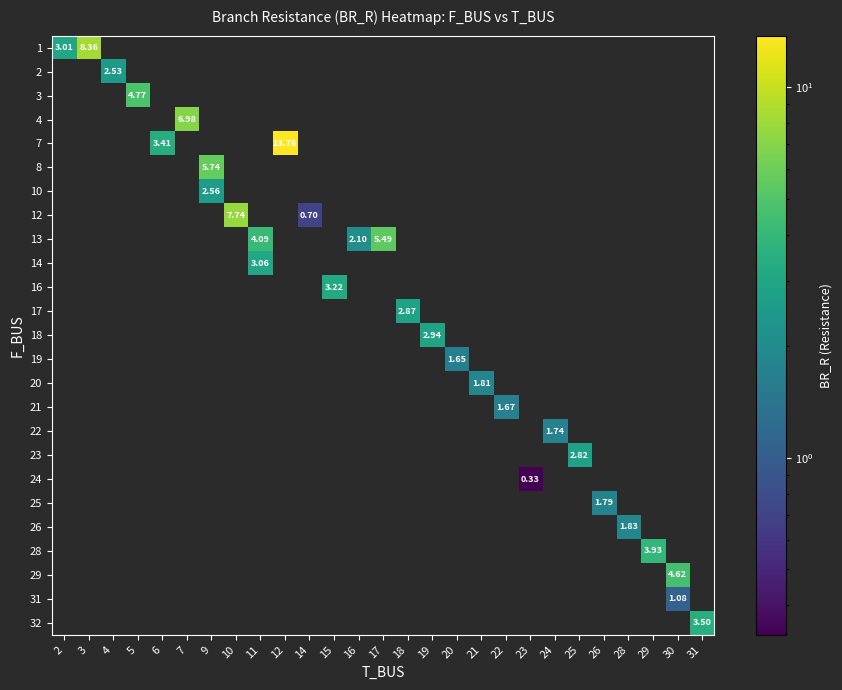

At which category does the chart reach its peak across all series?

12